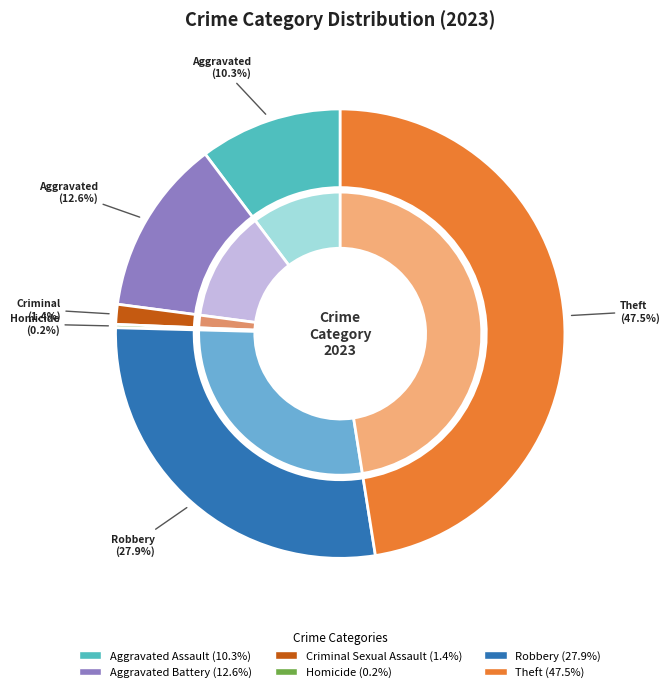

What is the change in value from Criminal Sexual Assault to Robbery?

+111